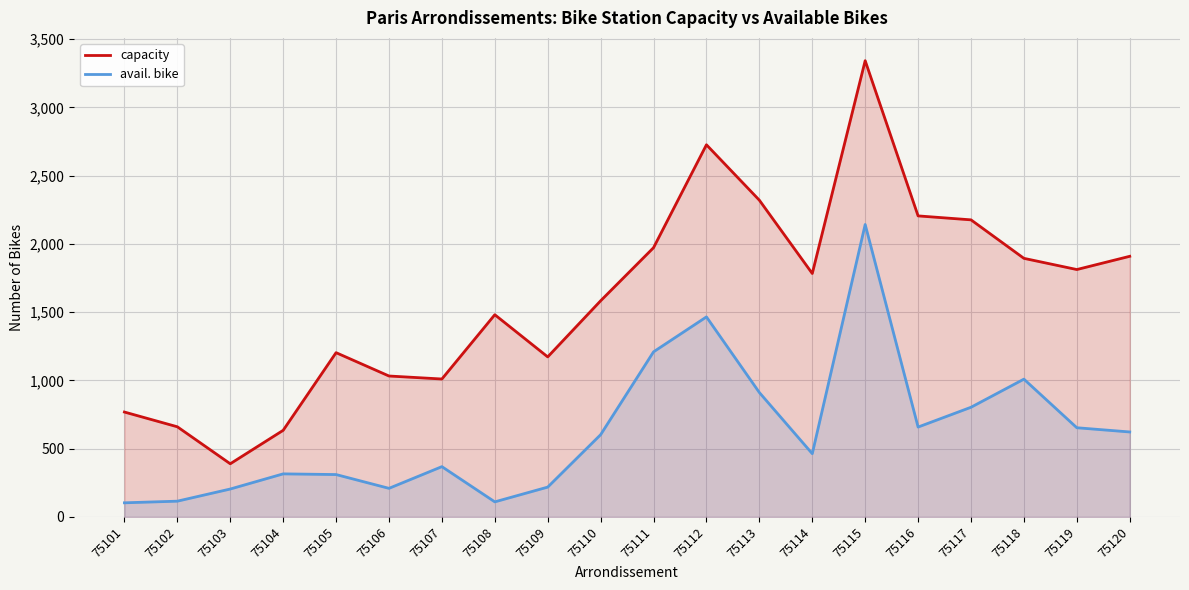

Which series has the largest range (max minus min)?

capacity